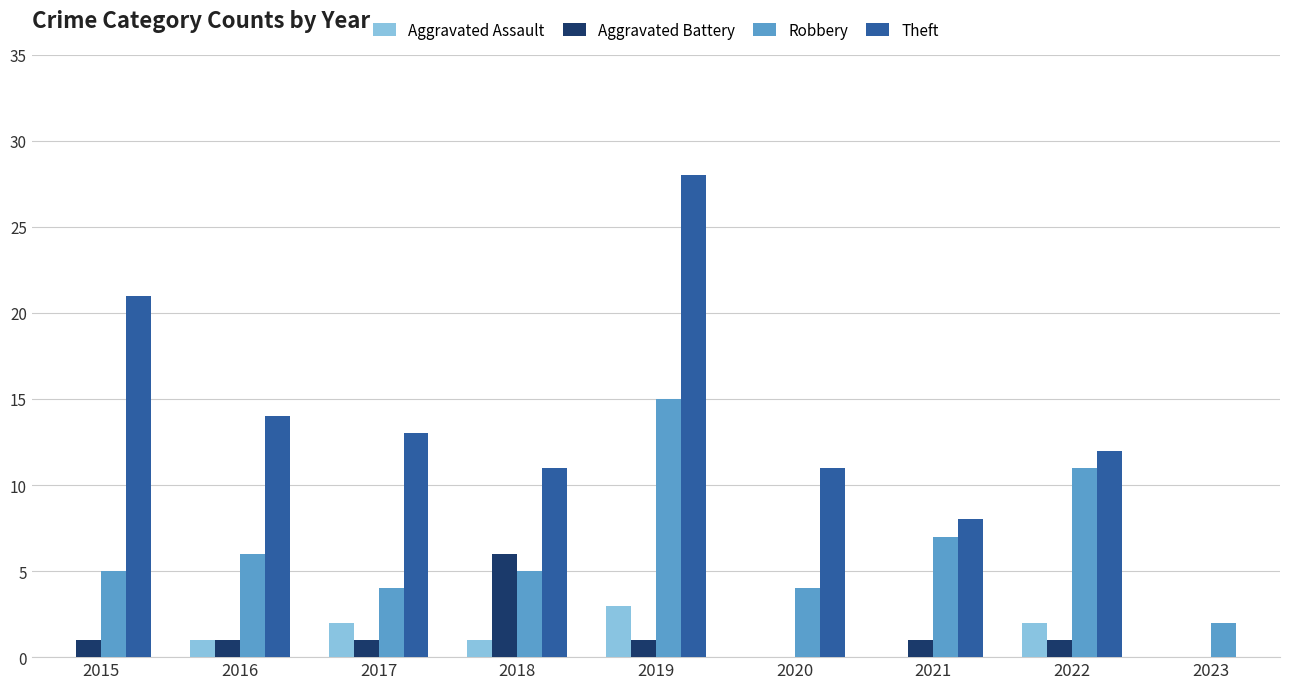

What are all the series names shown in the legend?

Aggravated Assault, Aggravated Battery, Robbery, Theft